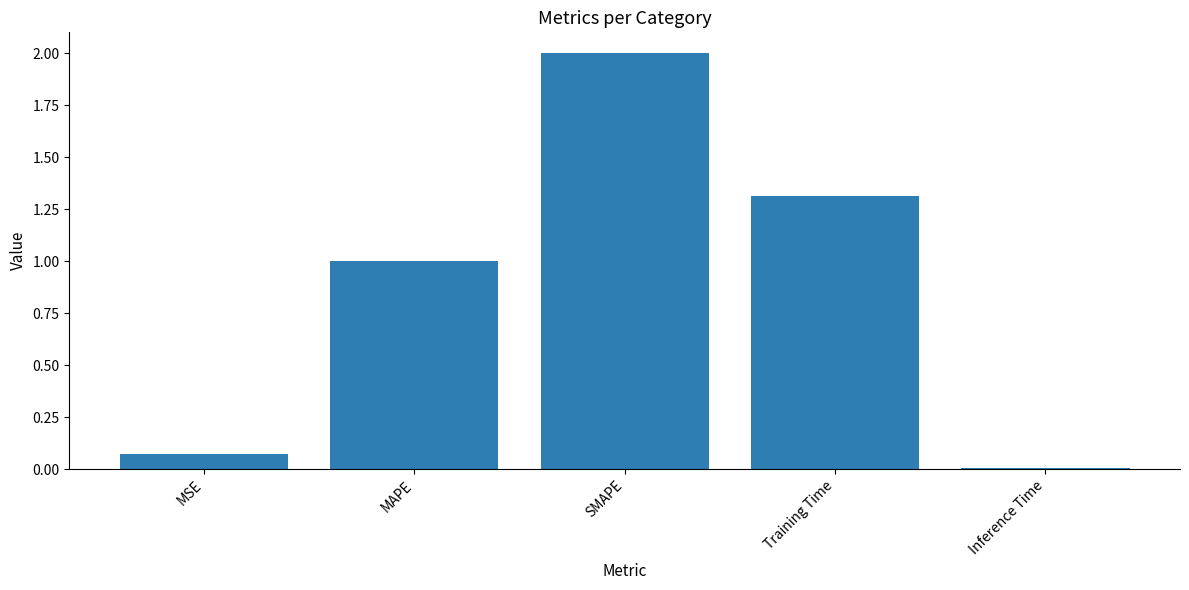

The chart shows a value of 1.0 at MAPE. True or false?

True